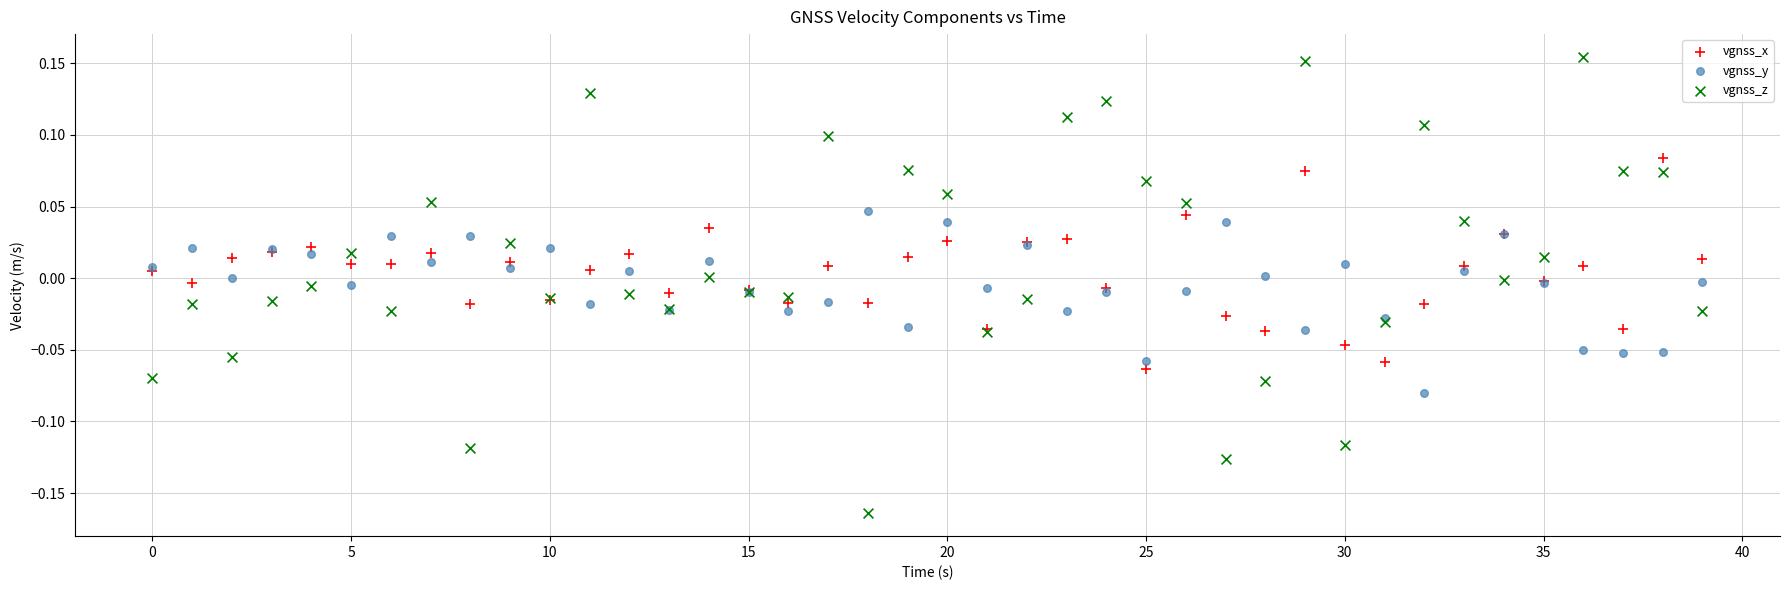

Which series contains the highest Y value?

vgnss_z